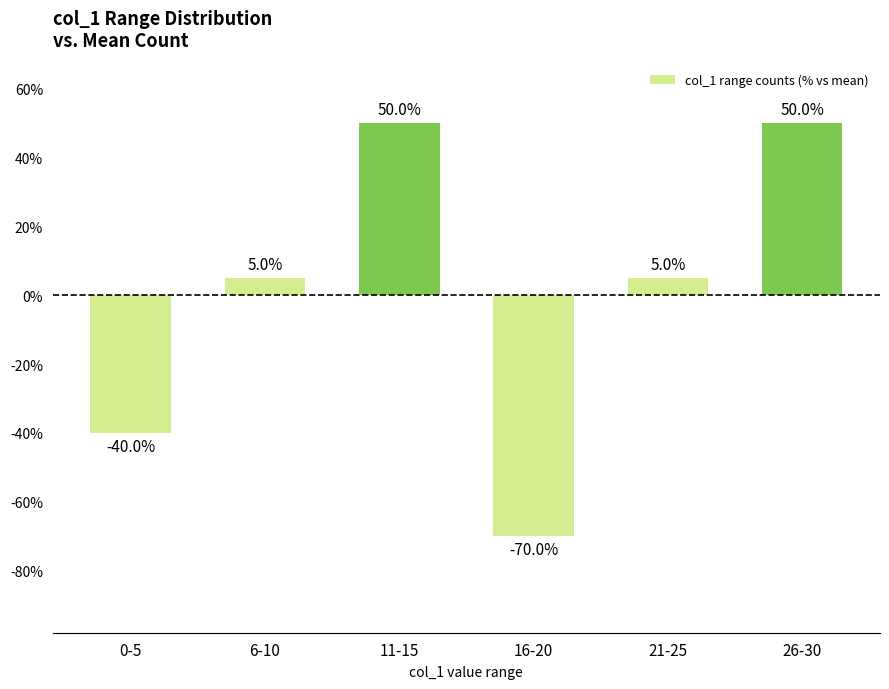

The chart shows a value of 50.0 at 26-30. True or false?

True